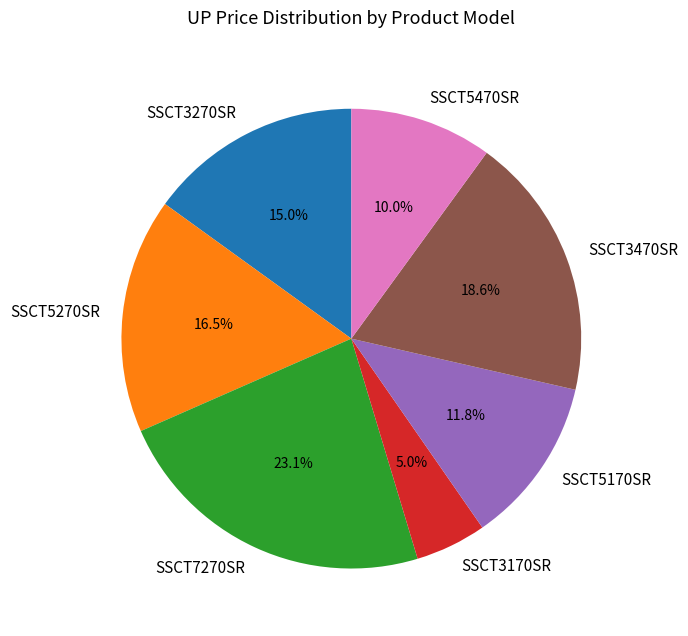

Is there any slice that represents more than half of the pie?

No